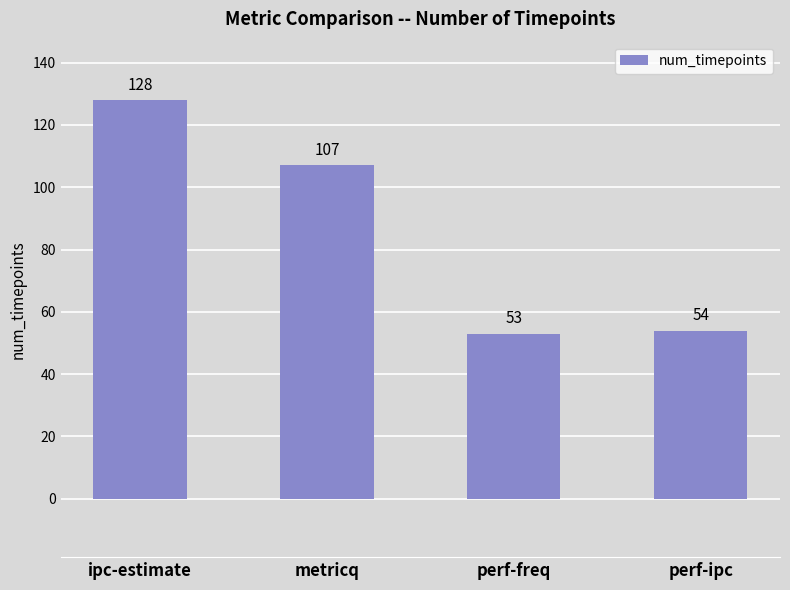

What is the difference between the values at ipc-estimate and metricq?

21